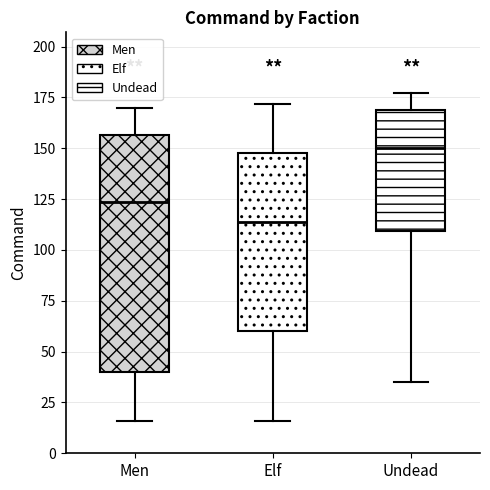

Comparing the boxes themselves (not the whiskers), which one is the tallest?

Men